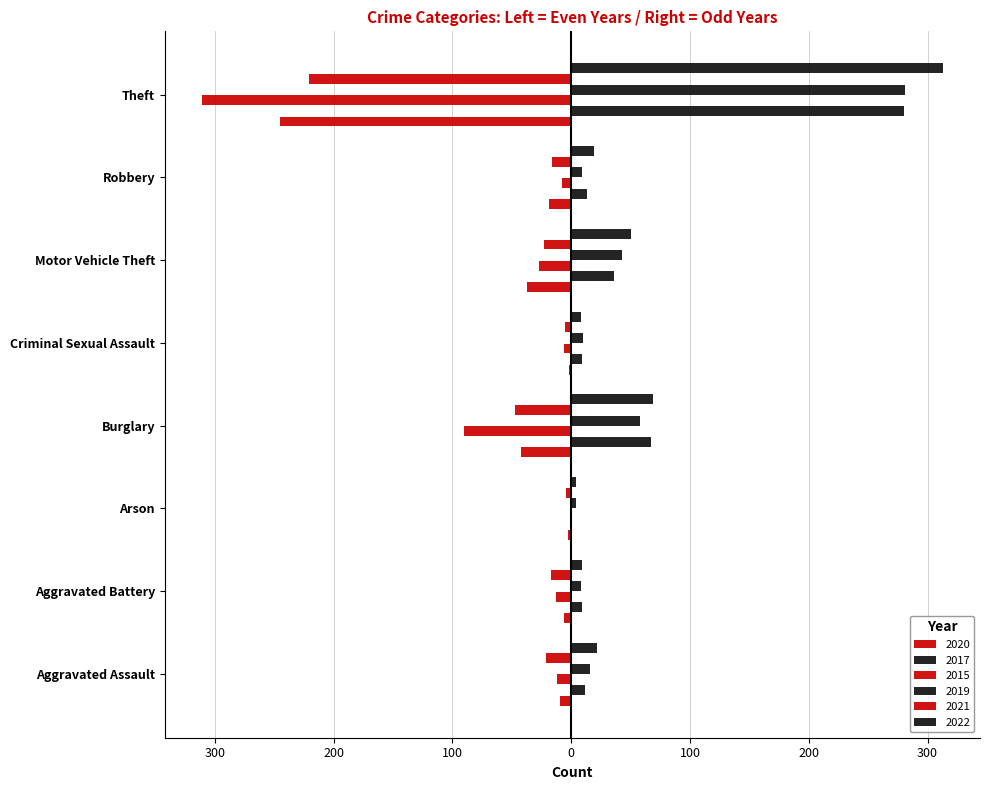

The value of 2017 at Motor Vehicle Theft is 36. True or false?

True